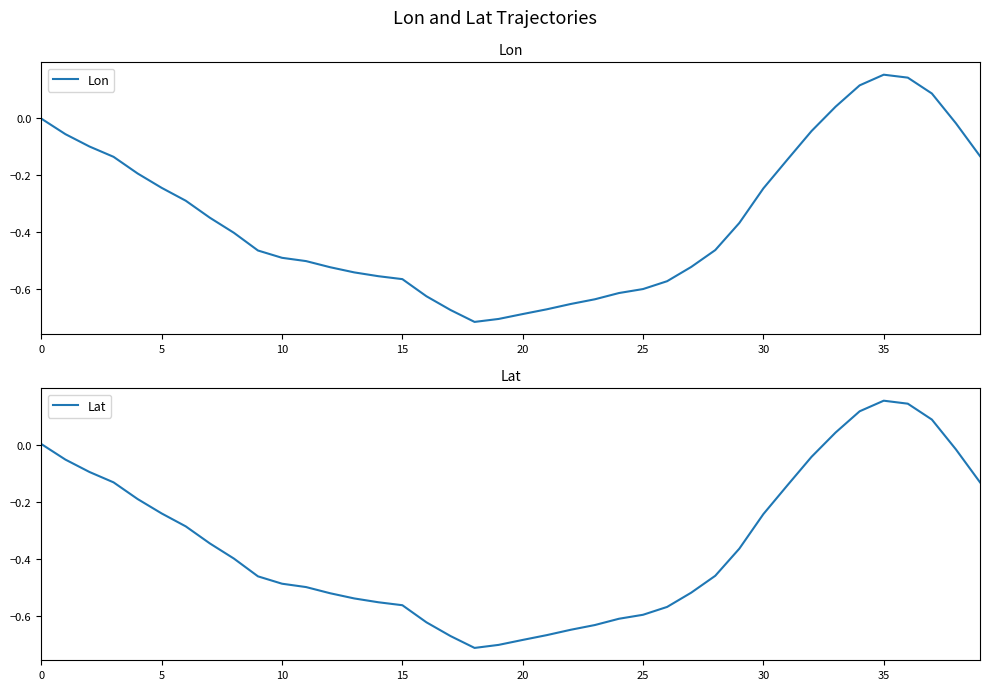

How many data points in Lat are less than 0?

34